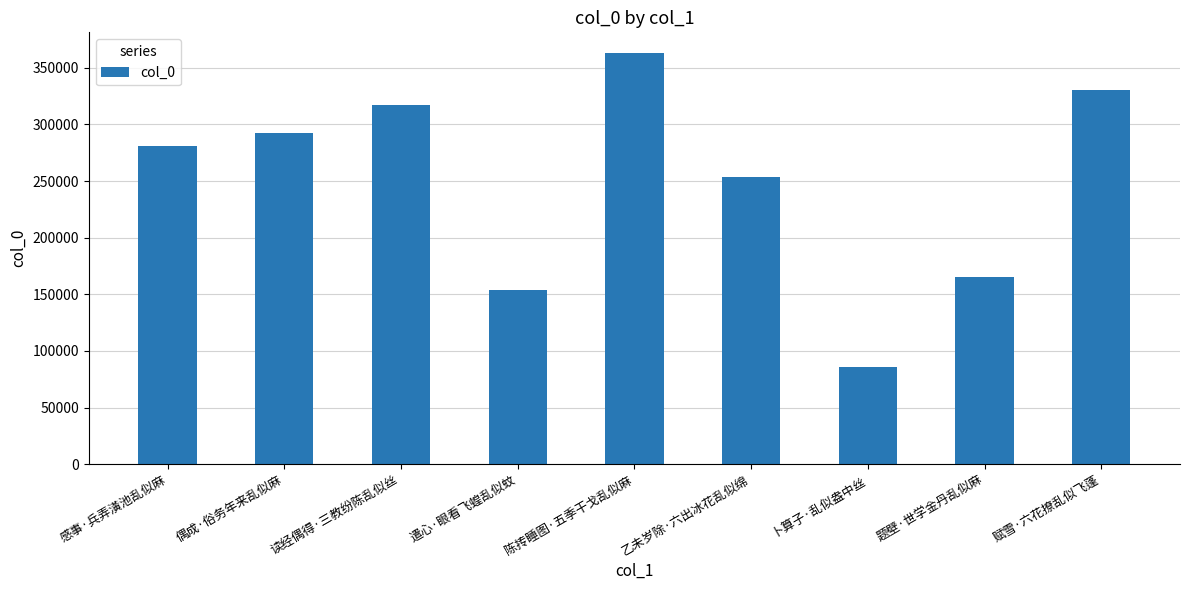

How many categories are shown in the chart?

9